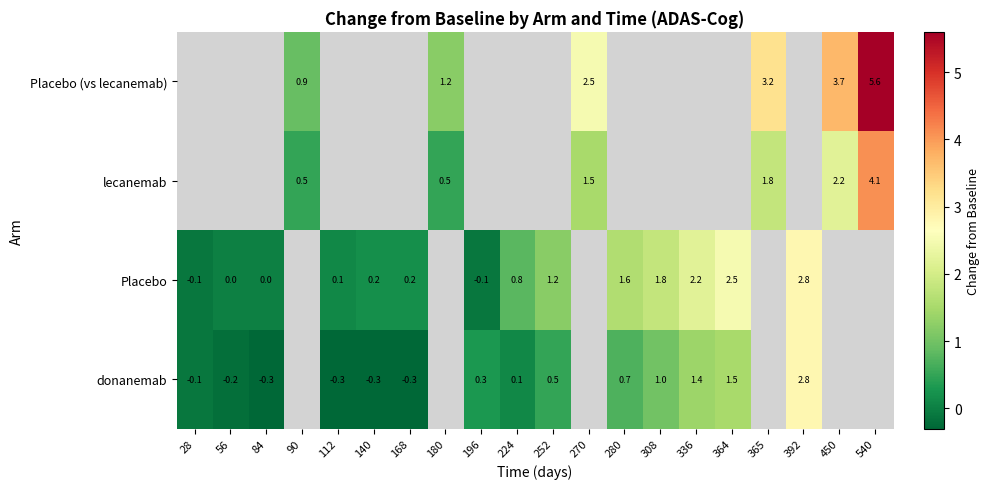

What is the sum of the donanemab values at 224 and 336?

1.5